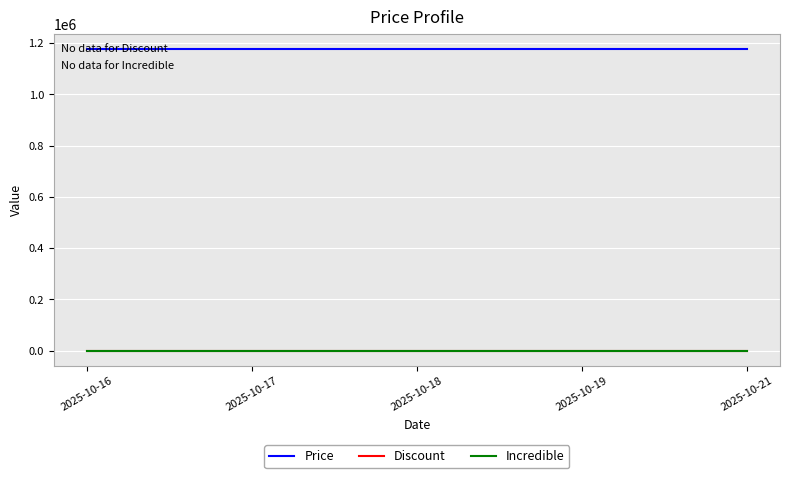

Where is Discount nearest to the value 0?

2025-10-16